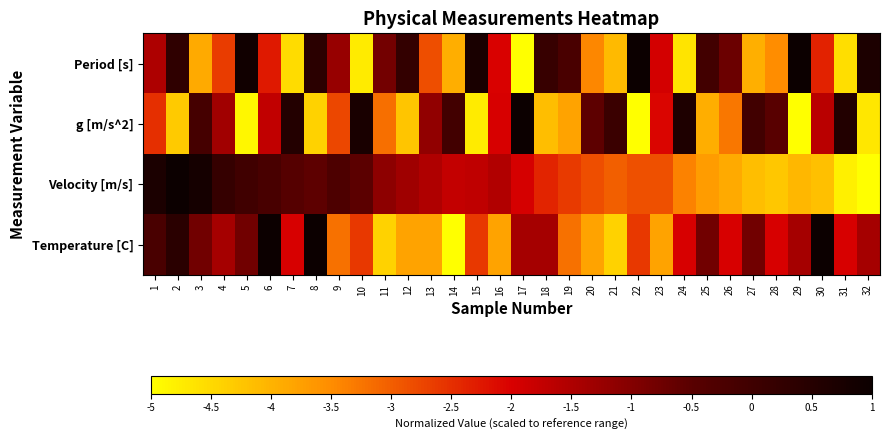

At 27, list the series in order from largest to smallest.

g [m/s^2], Temperature [C], Period [s], Velocity [m/s]